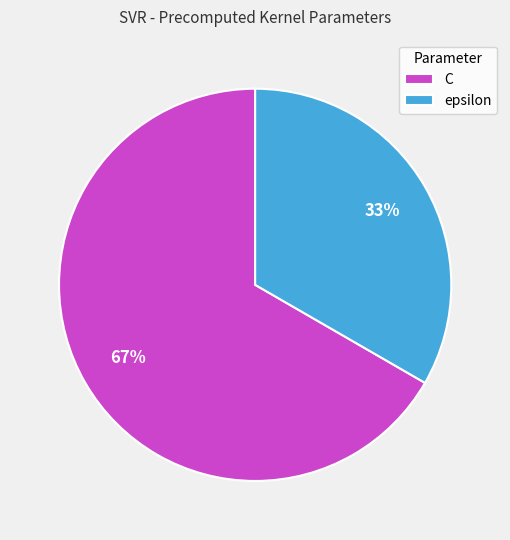

What is the largest slice in the pie chart?

C